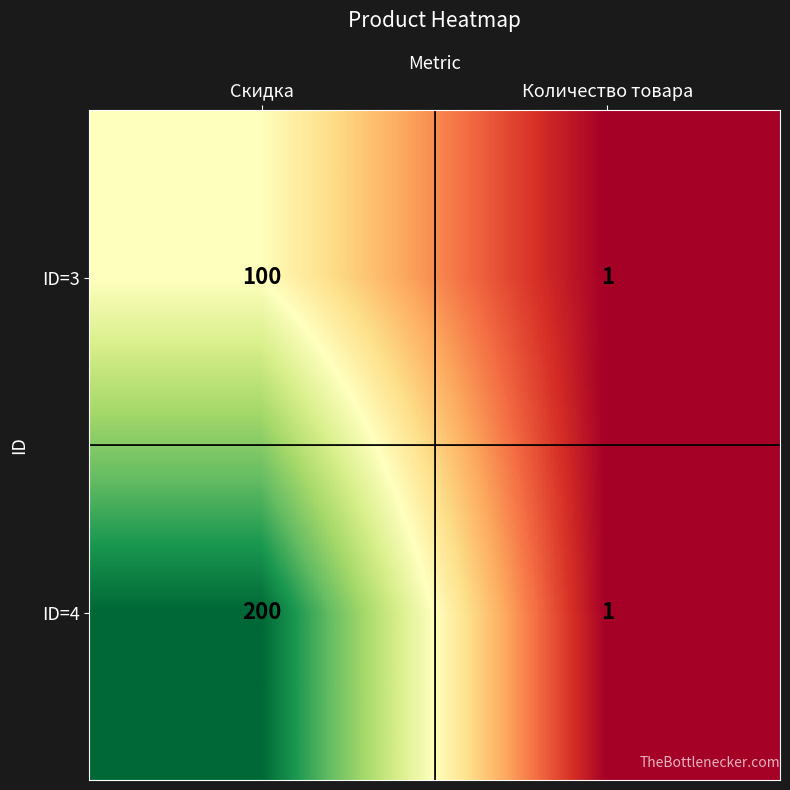

What is the sum of all ID=4 values?

201